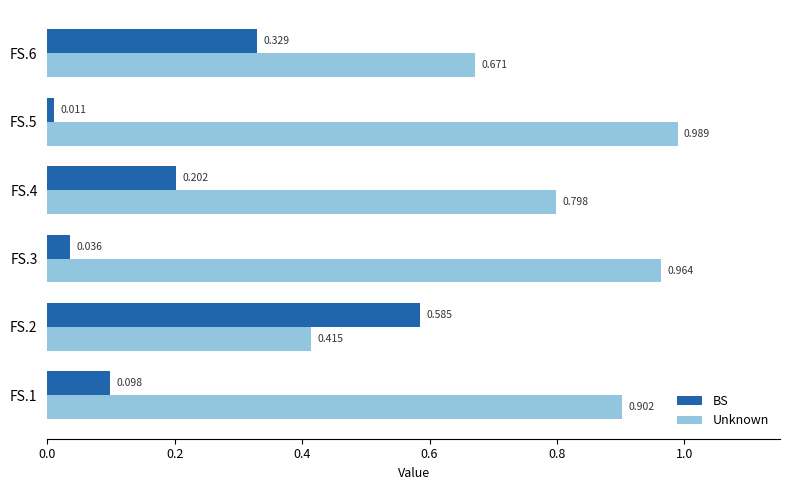

Which series has the largest total across all categories?

Unknown